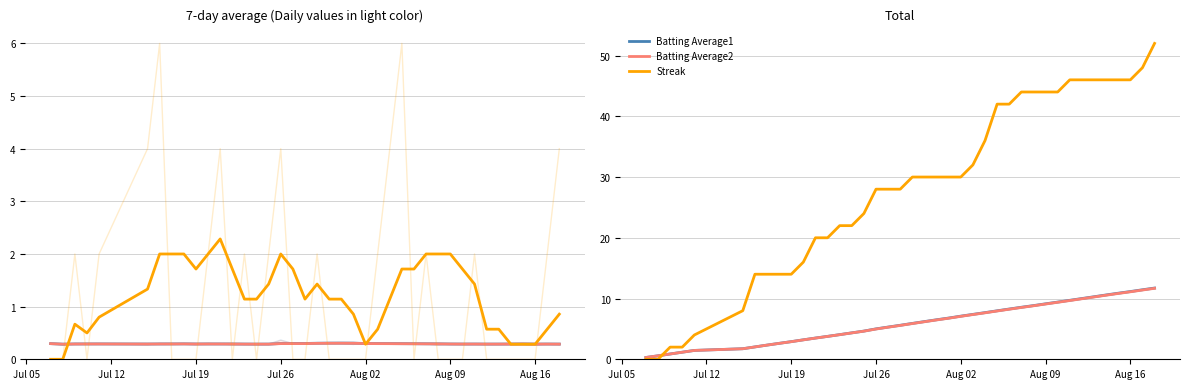

Does the chart have visible grid lines?

Yes